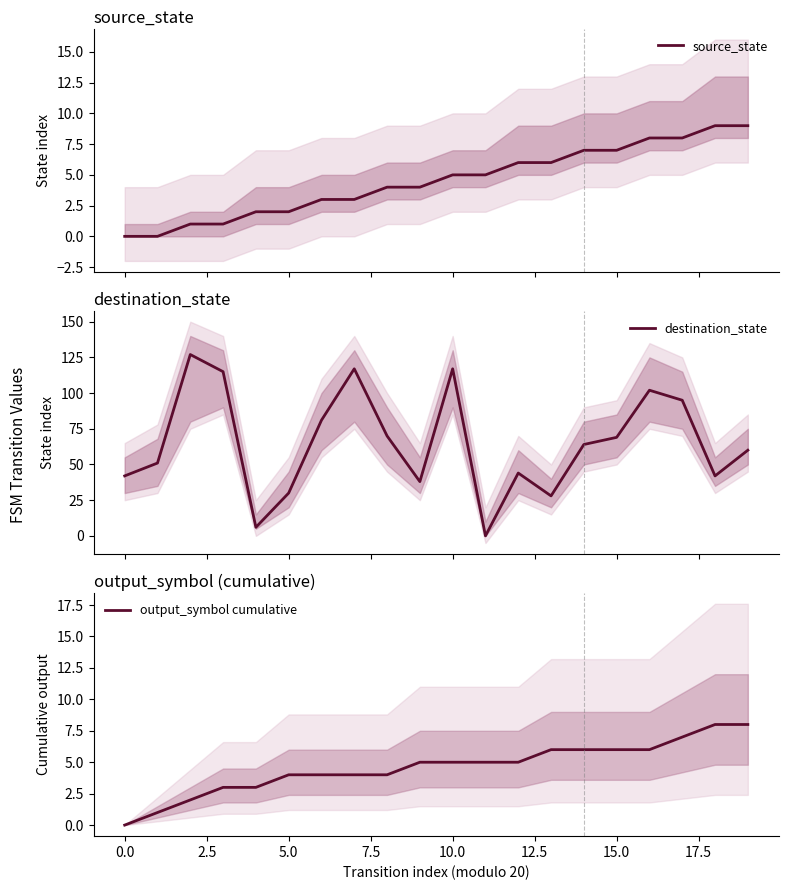

How many values in the destination_state series exceed 64?

9